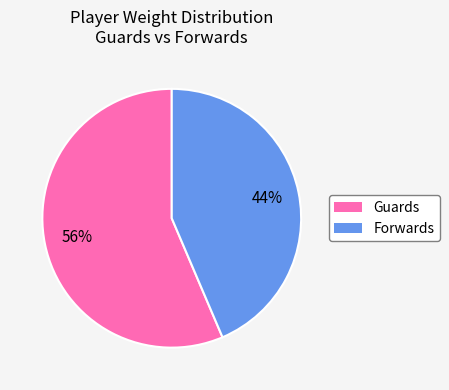

Which slice is the smallest?

Forwards